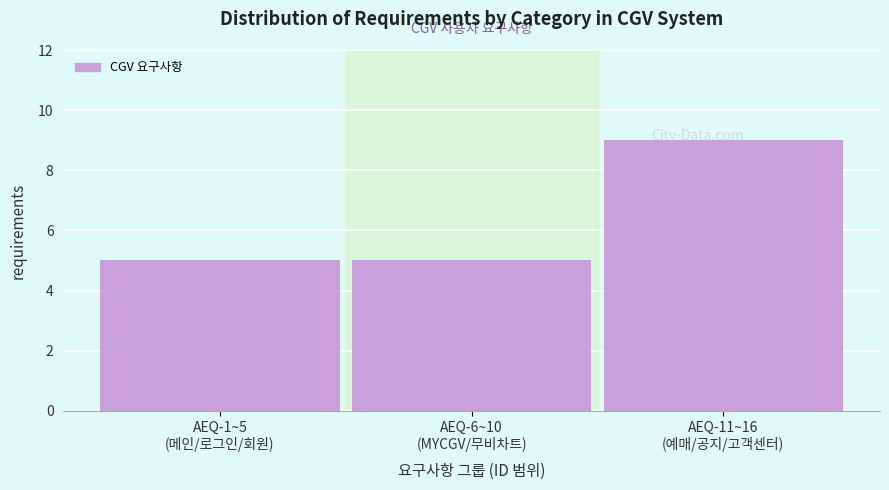

What is the value of the 1st bar from the left?

5